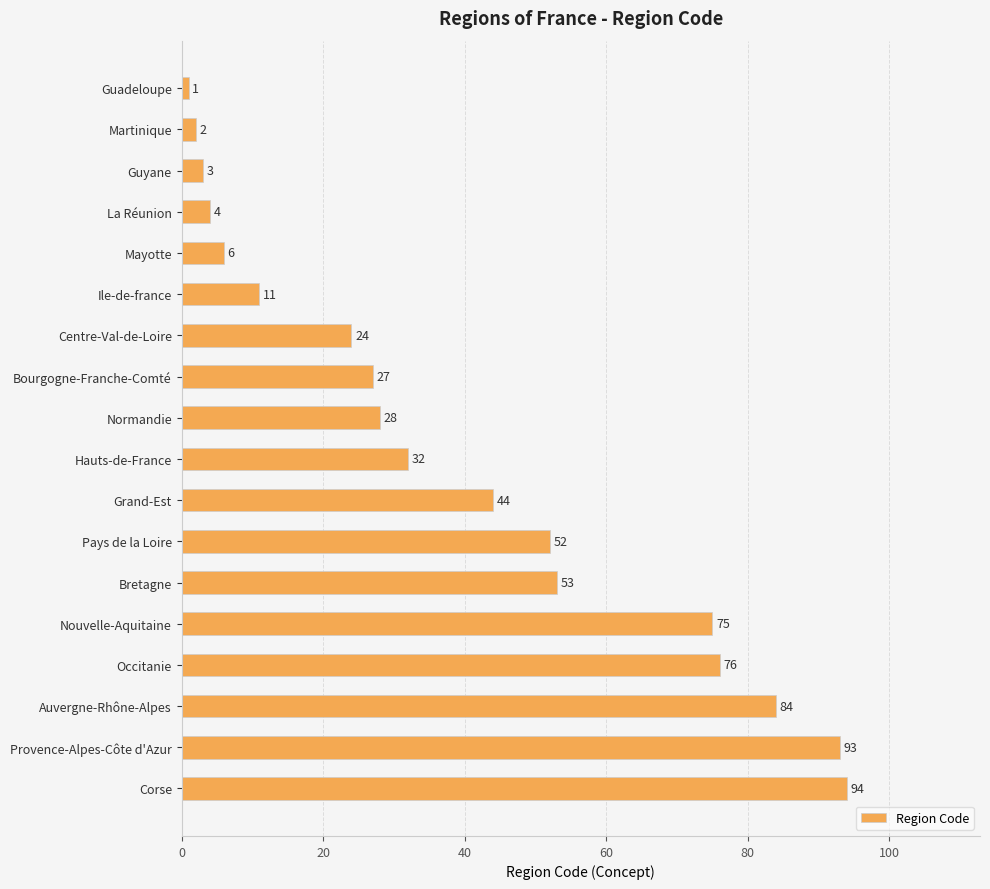

Reading top to bottom, what are all the values shown in this chart?

1	2	3	4	6	11	24	27	28	32	44	52	53	75	76	84	93	94